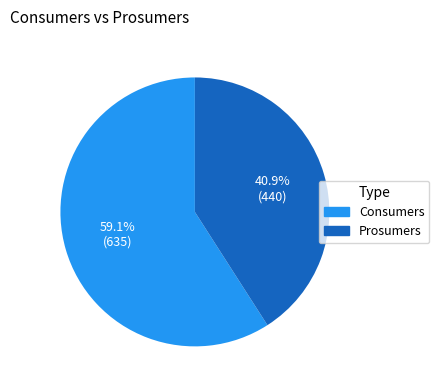

What is the ratio of the value at Prosumers to the value at Consumers?

0.7